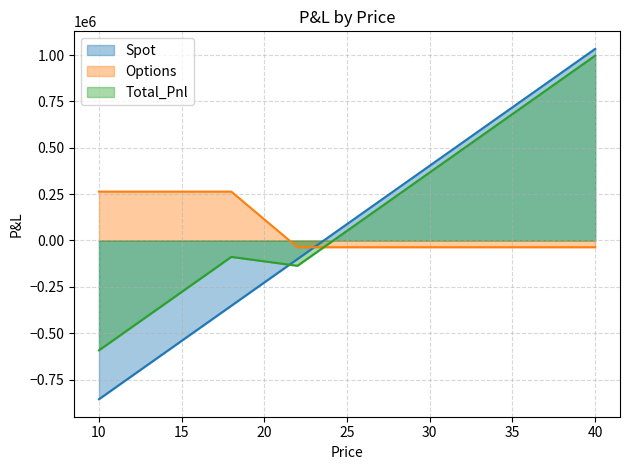

How many negative values does the Total_Pnl series have?

15